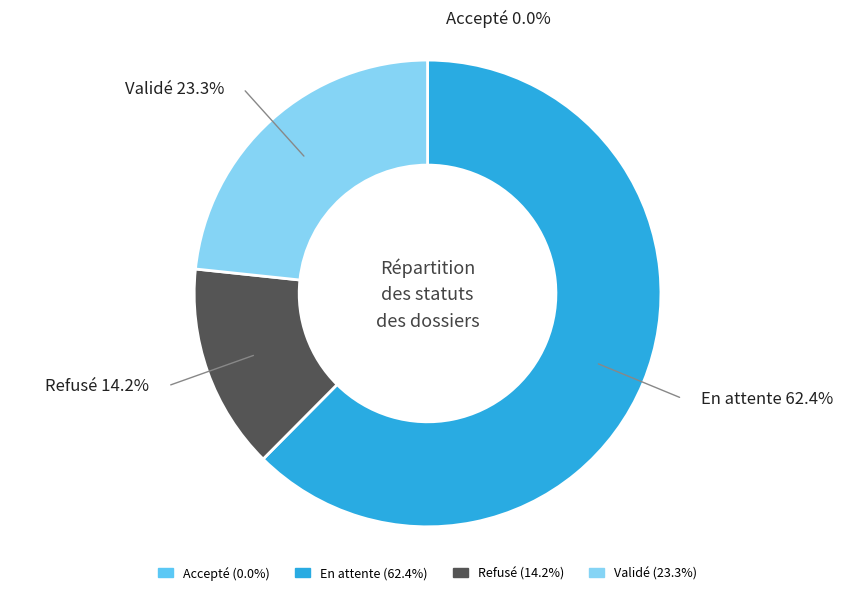

What is the total percentage of Accepté and Refusé?

14.2%